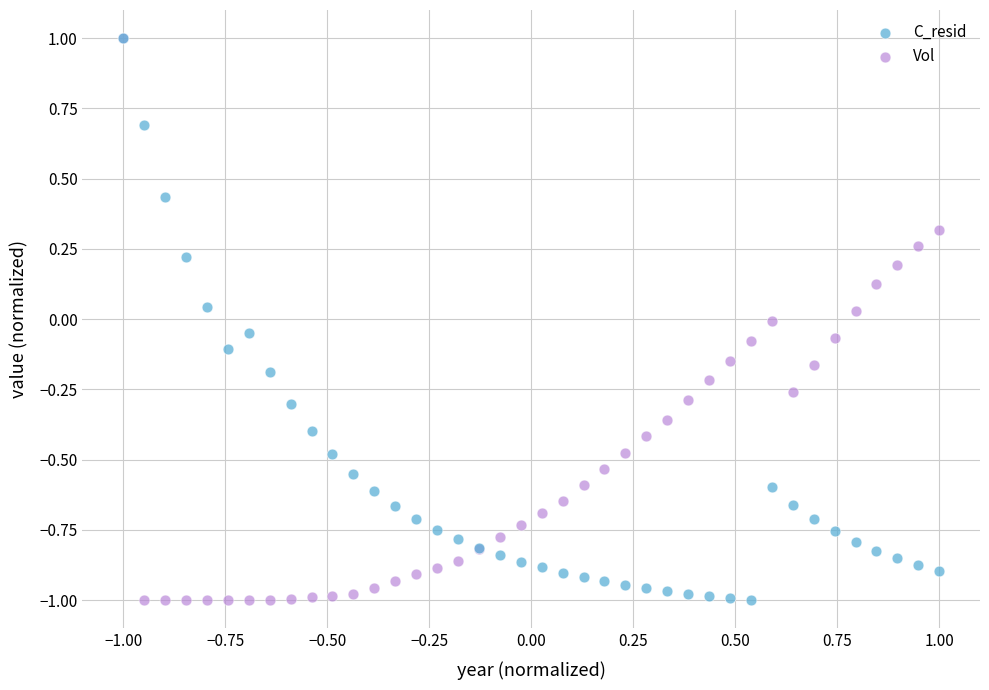

What are all the series names shown in the legend?

C_resid, Vol